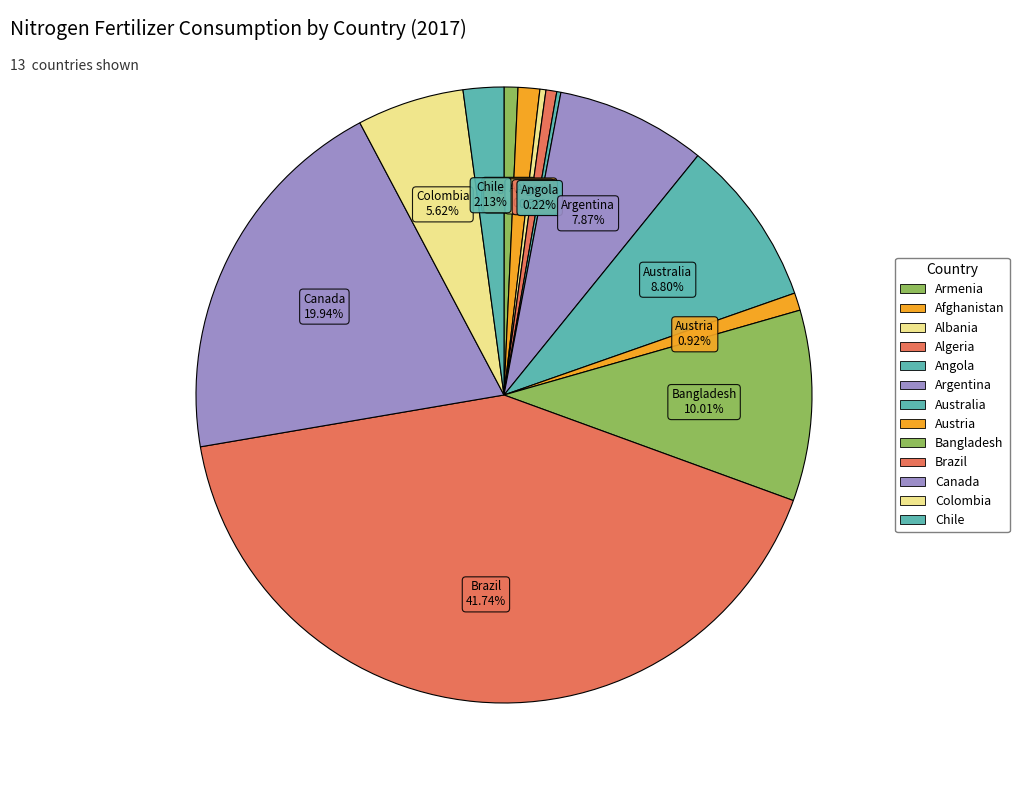

To the nearest percent, what portion does Brazil represent?

42%